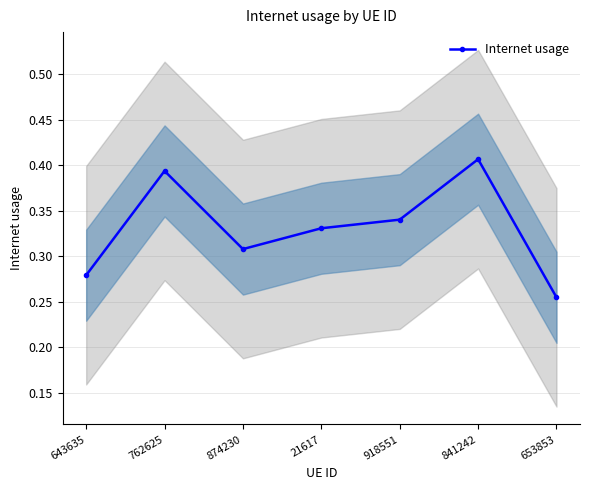

List the labels in order of value, largest first.

841242, 762625, 918551, 21617, 874230, 643635, 653853